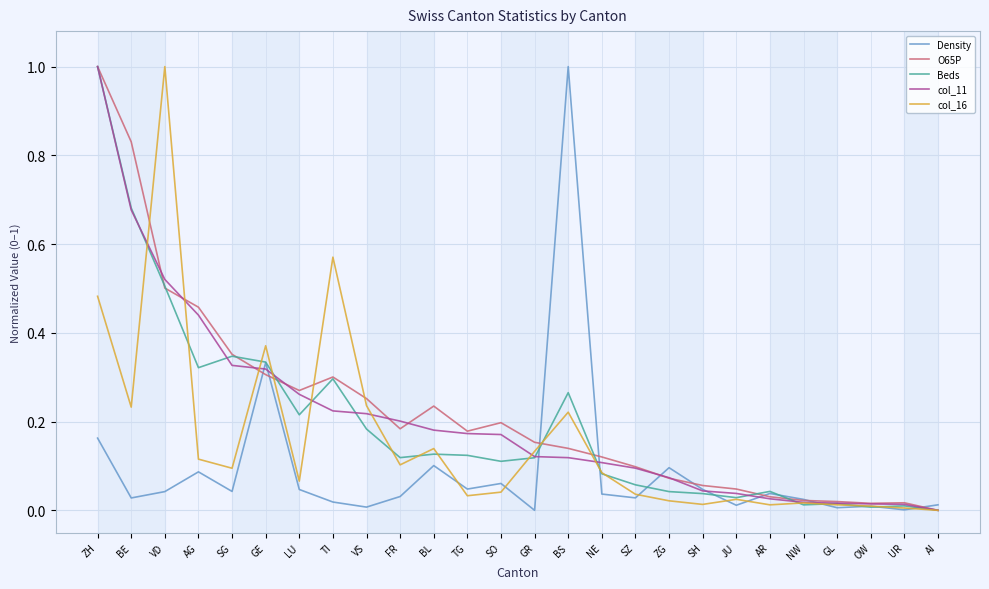

True or false: Beds has more than 0 points higher than both neighbors.

True